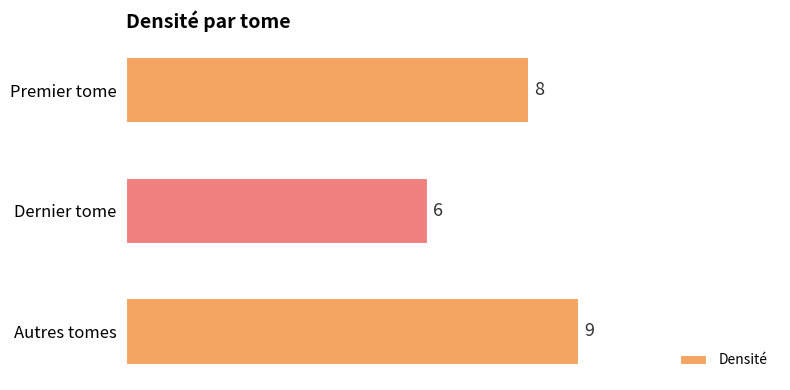

Does the chart contain any negative values?

No